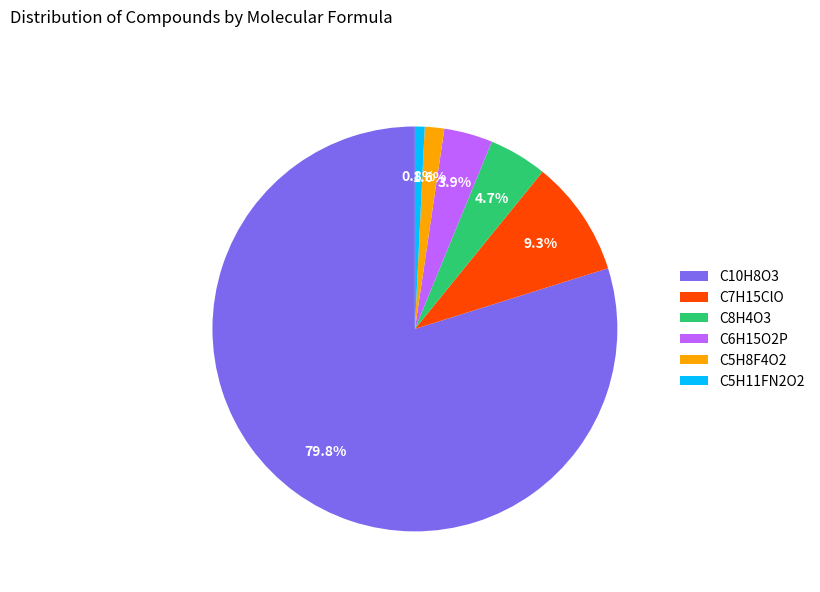

Do C10H8O3 and C5H11FN2O2 together represent more than half of the pie?

Yes